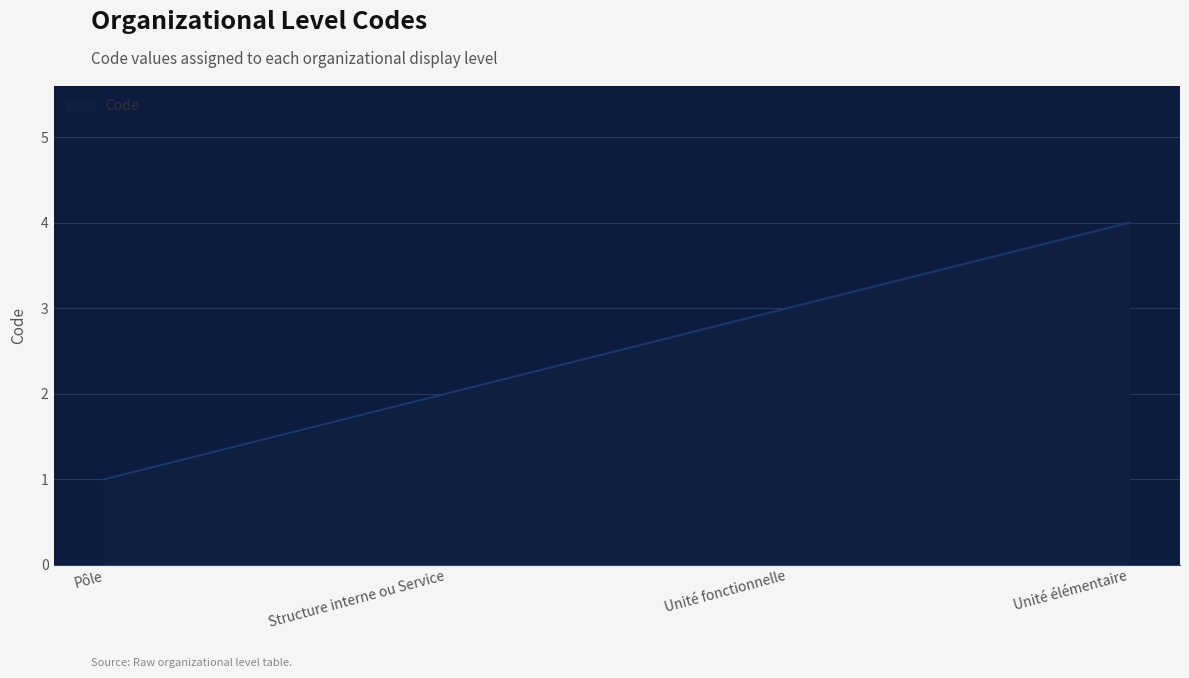

What is the sum of the values at Unité fonctionnelle and Unité élémentaire?

7